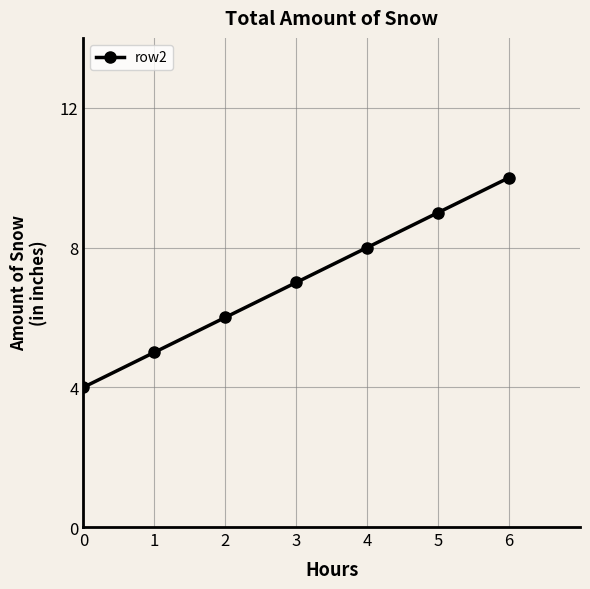

Reading left to right, extract all data points from this chart.

0=4	1=5	2=6	3=7	4=8	5=9	6=10